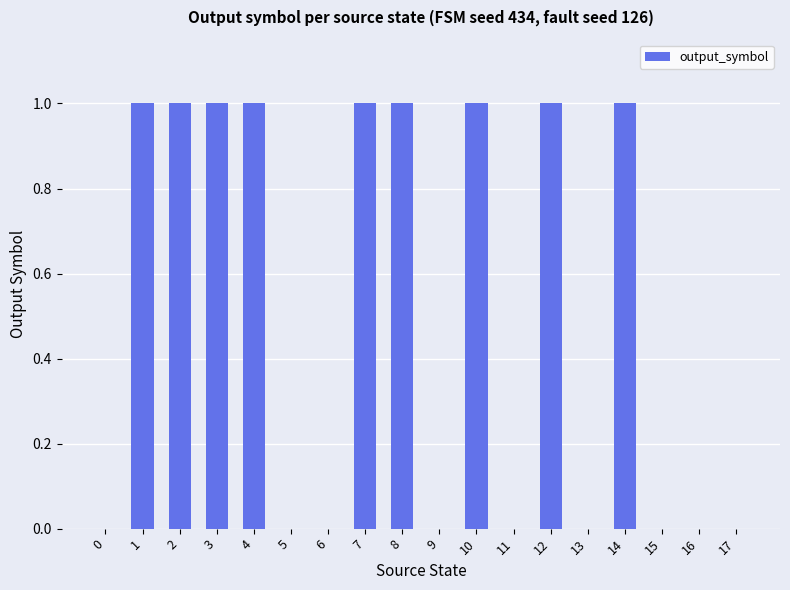

Is it true that the value at 13 is 0?

True